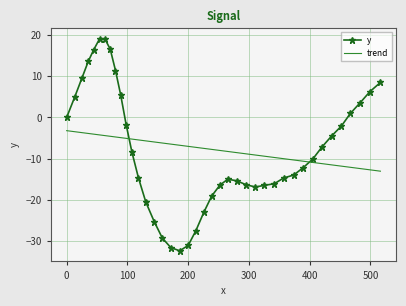

List the series in order of their peak value, lowest first.

trend, y